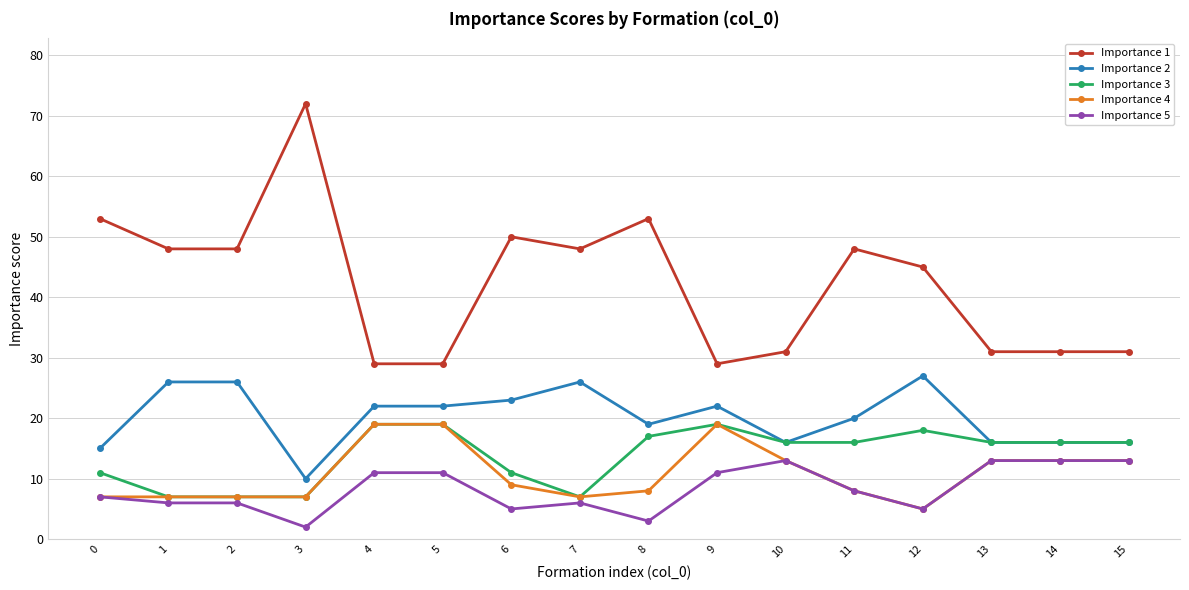

At which label does Importance 4 first exceed 9?

4